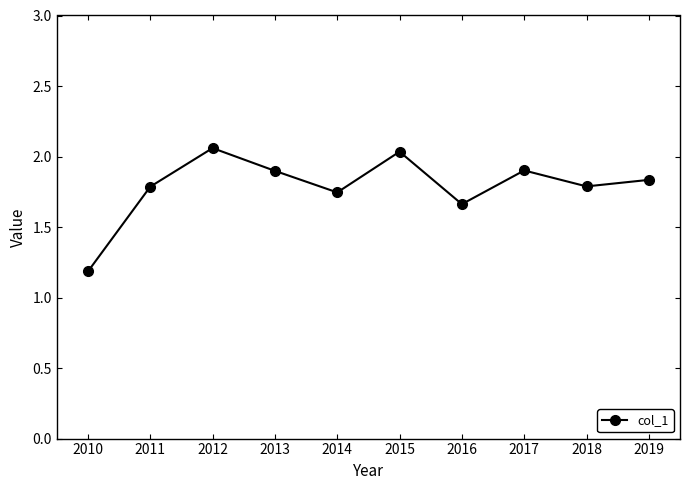

What is the value of the 1st point from the left?

1.2